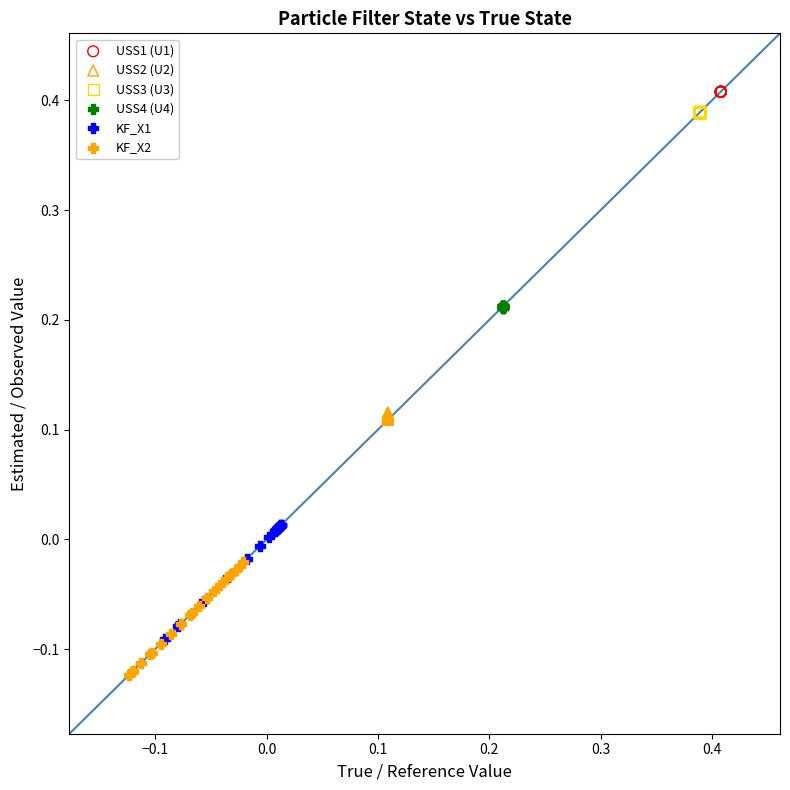

Which series reaches the minimum Y coordinate?

KF_X2